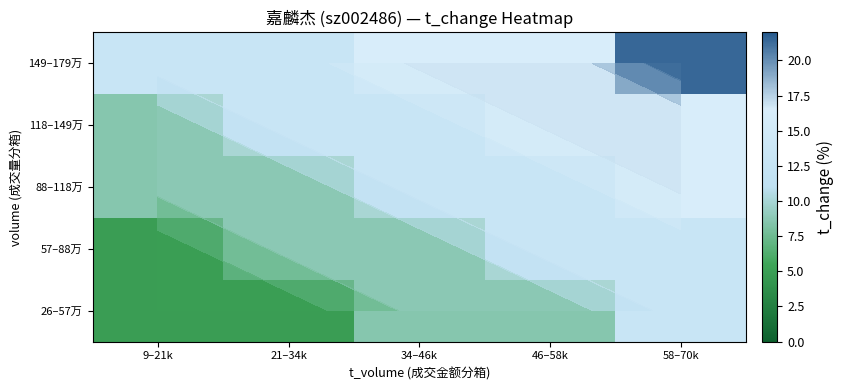

What is the sum of all 88–118万 values?

59.4